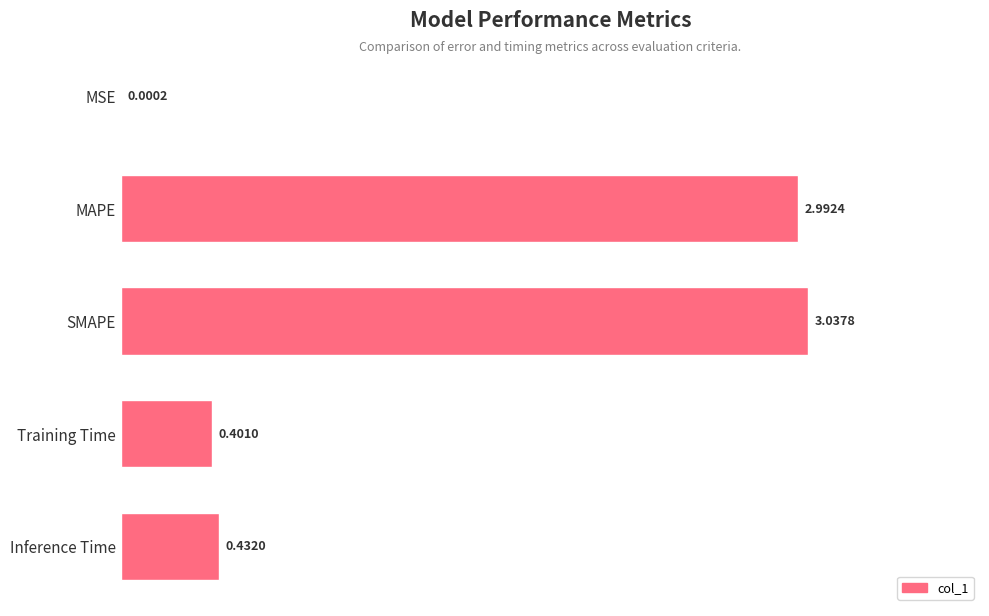

What is the change in value from Training Time to MAPE?

+2.6